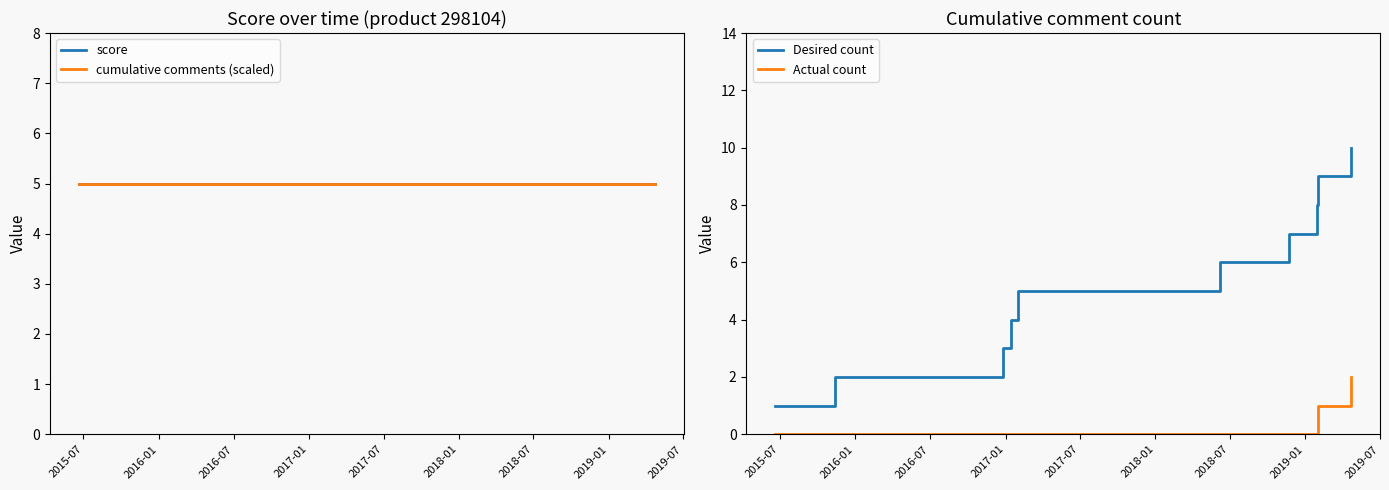

Which series has the widest spread of values?

Desired count